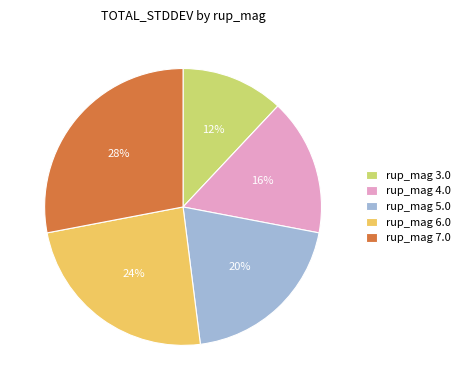

How many segments does this pie chart have?

5